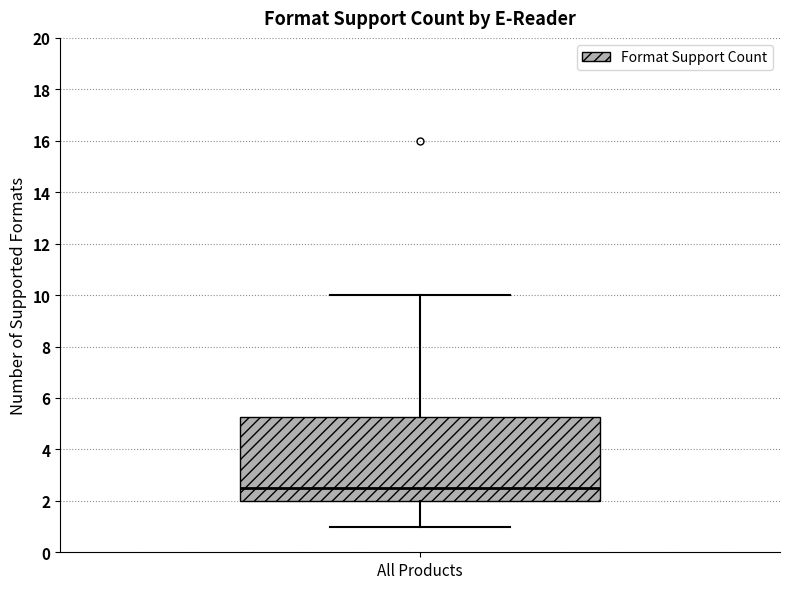

Where does the median line of the box for All Products sit on the y-axis? The values are not printed on the chart, so give them approximately, as read against the axis.

2.6